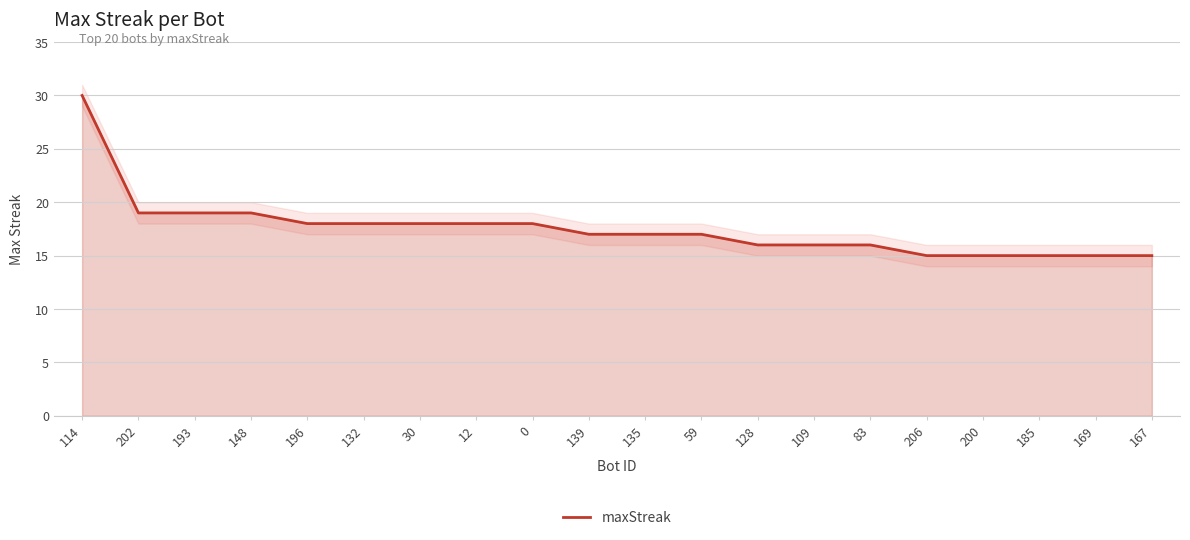

At which label is the value closest to 22?

202